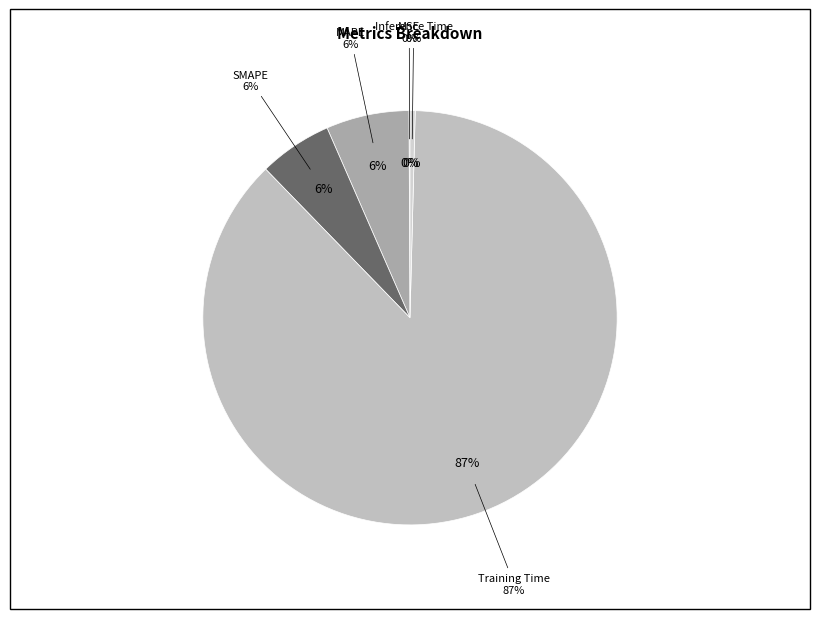

Does any single category account for the majority?

Yes